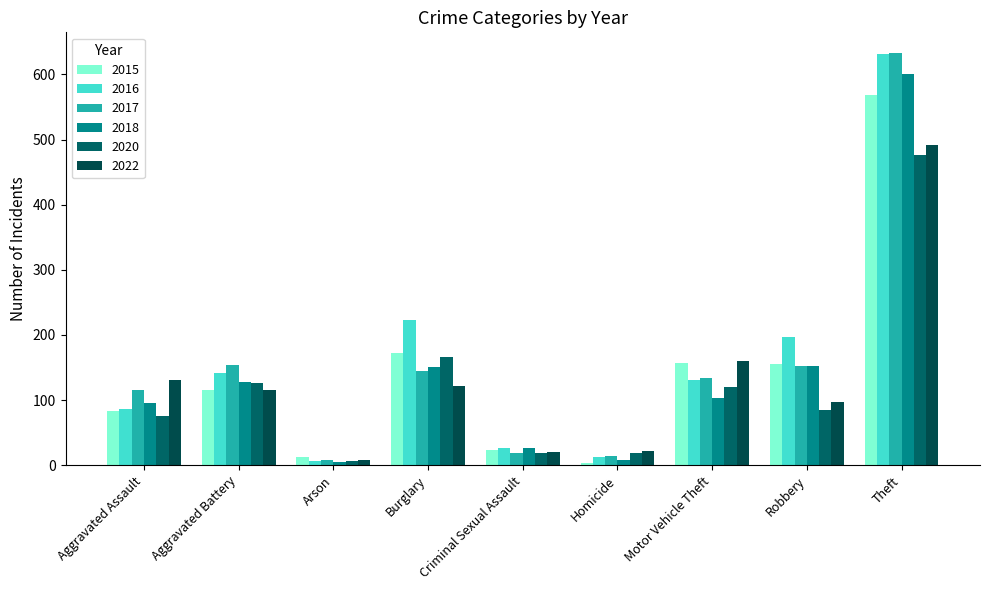

What is the difference between the highest and lowest values at Robbery?

113